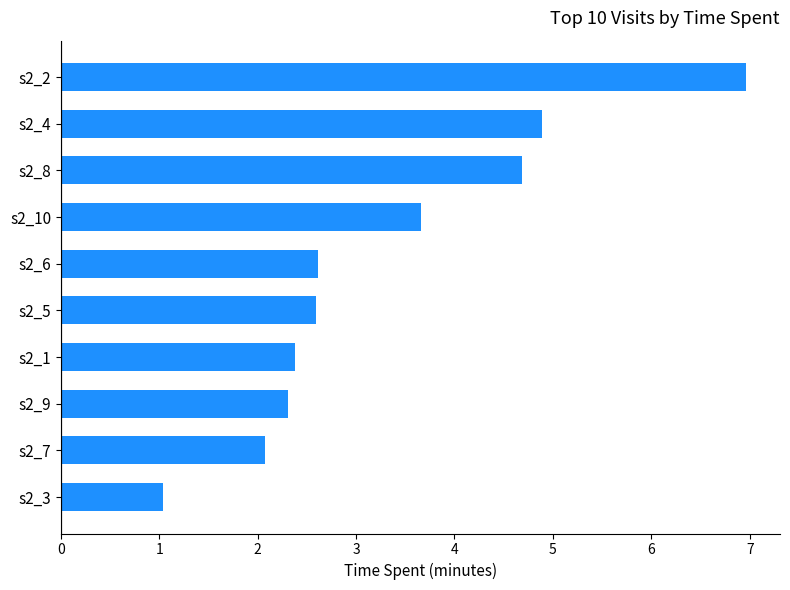

Read the value at s2_9.

2.3